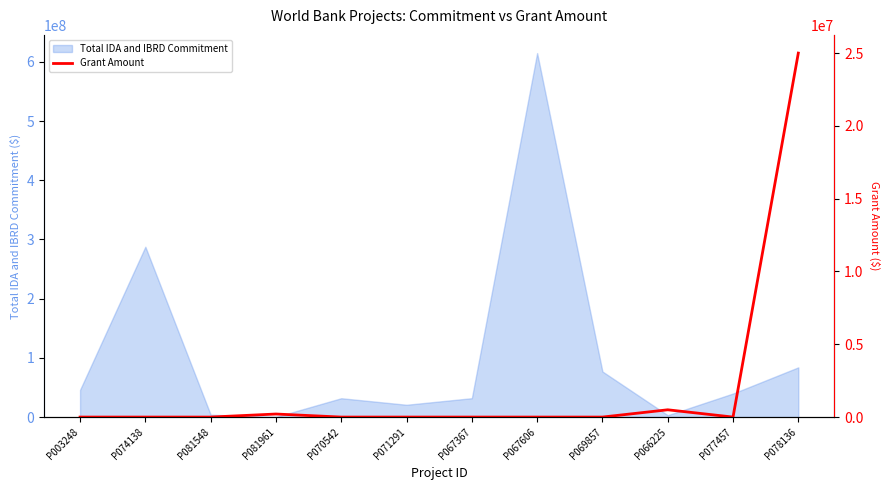

Reading right to left, extract all data points from this chart.

P078136=25000000	P077457=0	P066225=500000	P069857=0	P067606=0	P067367=0	P071291=0	P070542=0	P081961=210000	P081548=0	P074138=0	P003248=0